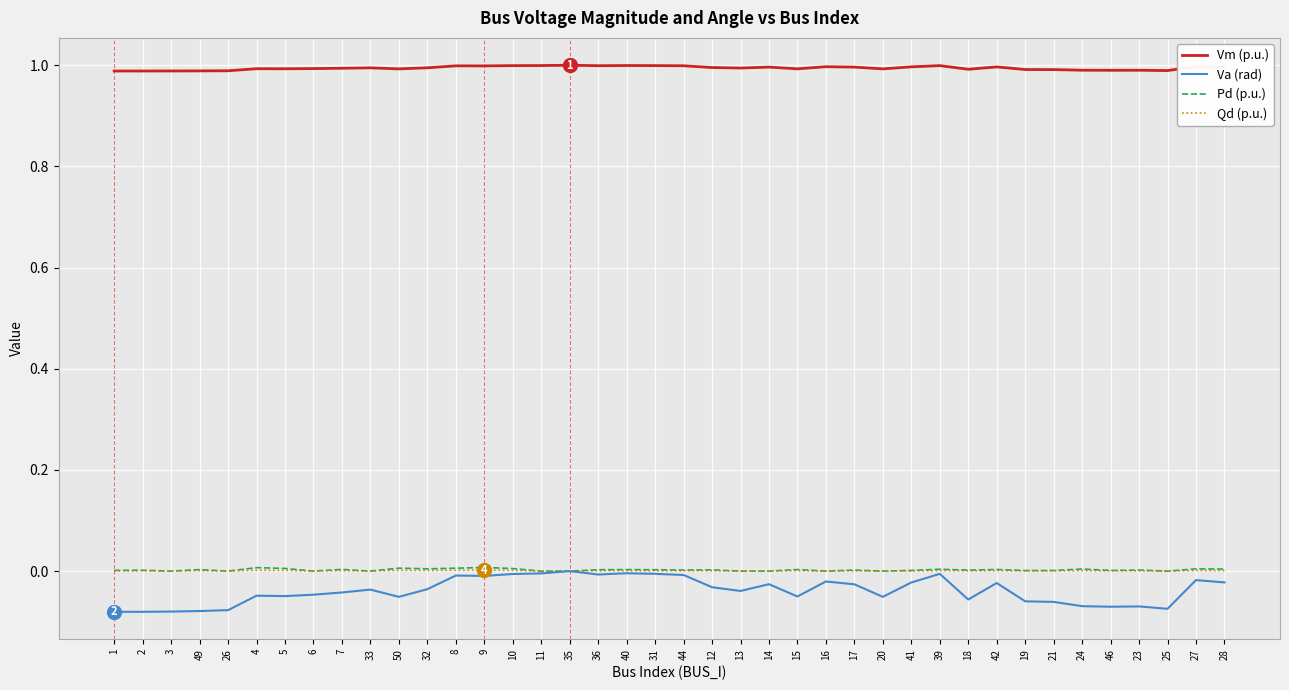

Is the value of Vm (p.u.) at 33 greater than the value of Va (rad) at 20?

Yes